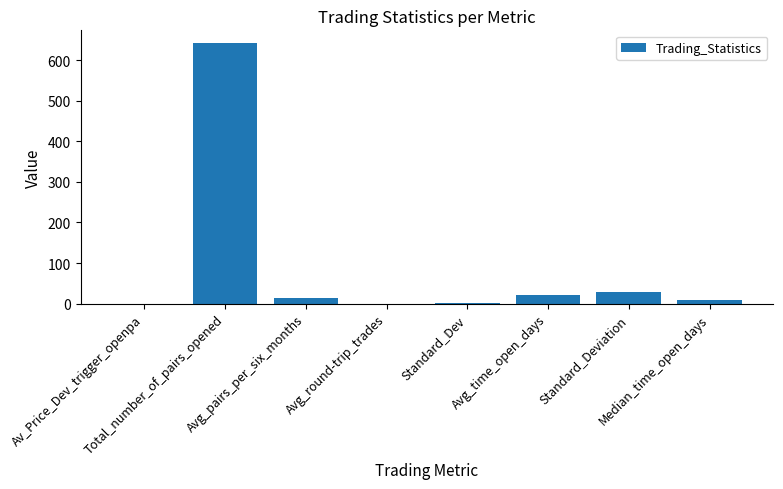

What is the sum of all values?

715.5